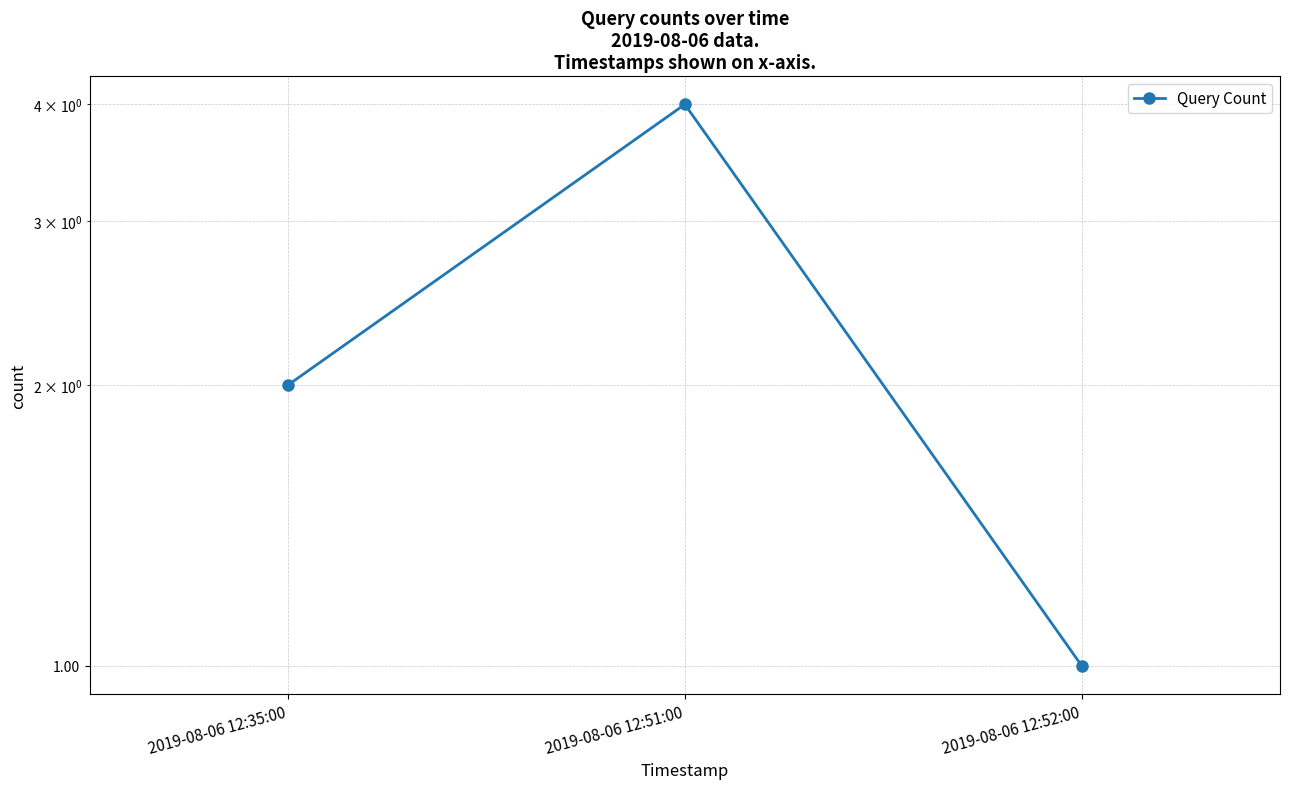

At which category does the chart reach its minimum across all series?

2019-08-06 12:52:00